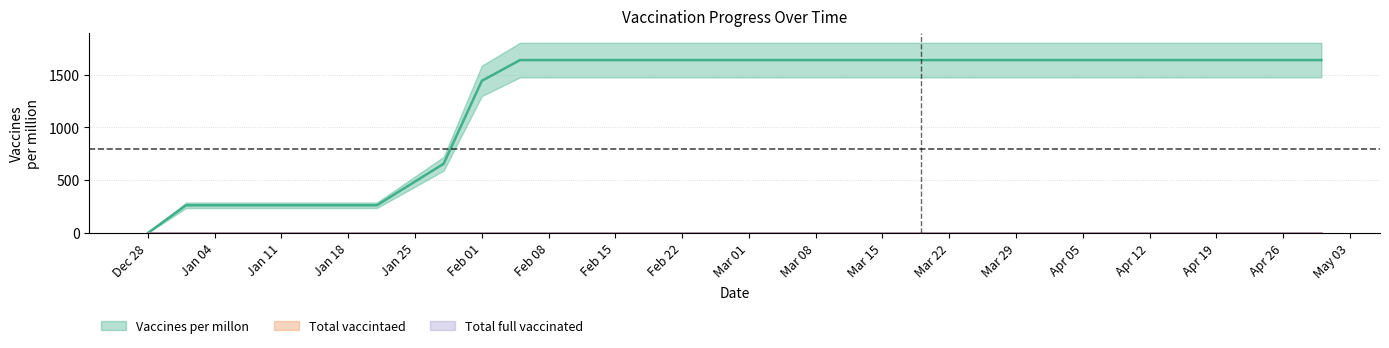

What is the difference between the maximum and minimum values in the Vaccines per millon series?

1639